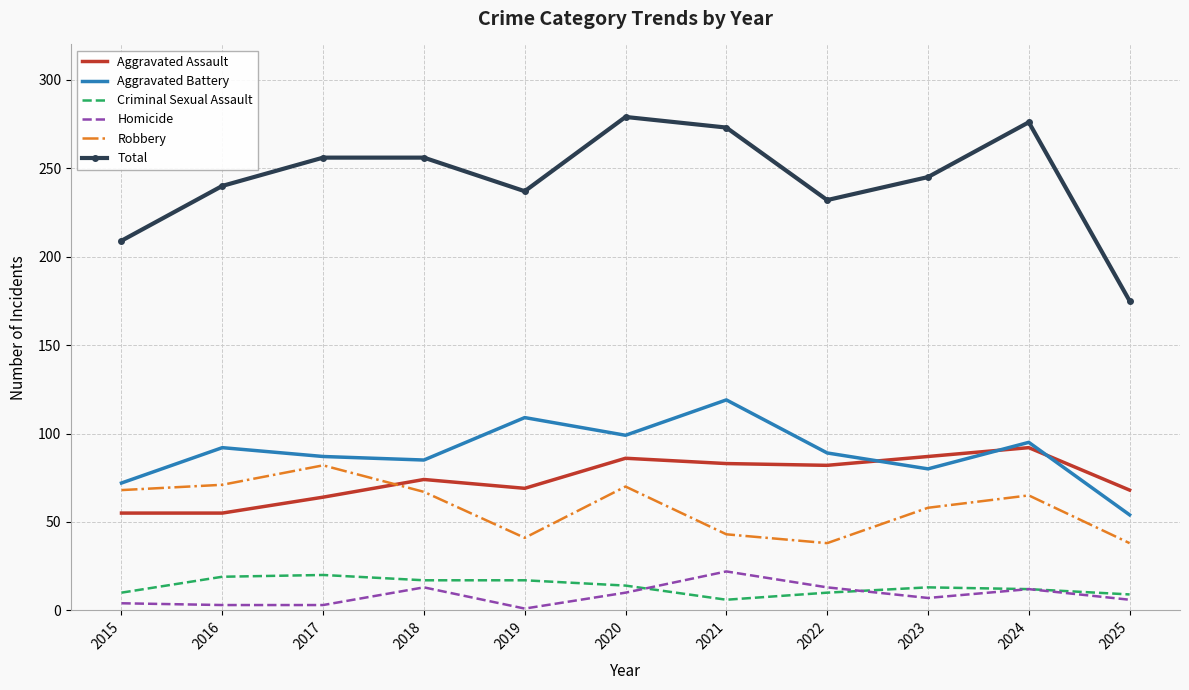

Is the value of Aggravated Assault at 2015 greater than the value of Aggravated Battery at 2018?

No